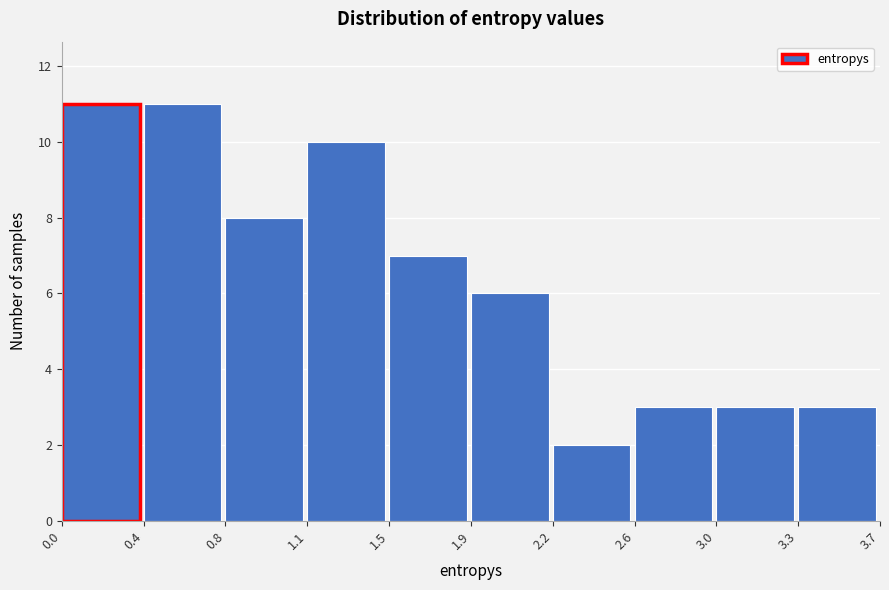

Reading left to right, list all the values displayed in this chart.

11	11	8	10	7	6	2	3	3	3